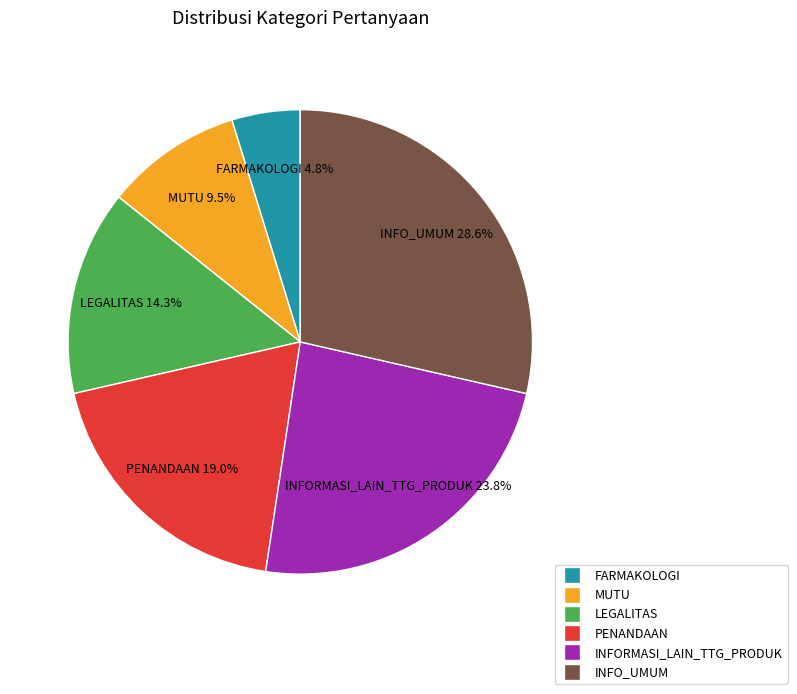

The PENANDAAN slice represents 19% of the pie. True or false?

True